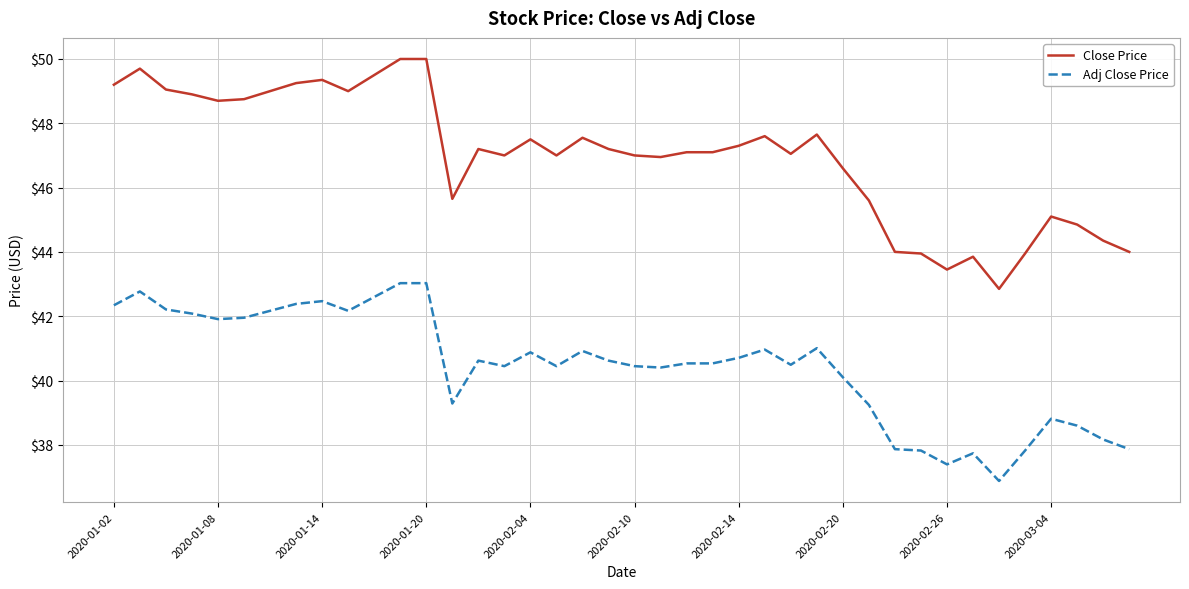

What is the difference between the maximum and minimum values in the Close Price series?

7.2